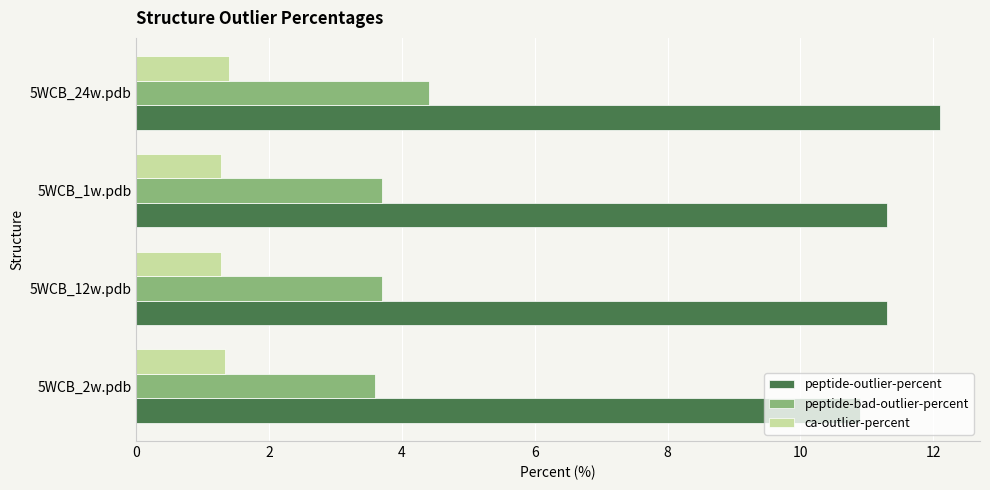

Count the ca-outlier-percent values in the range 1 to 2.

4